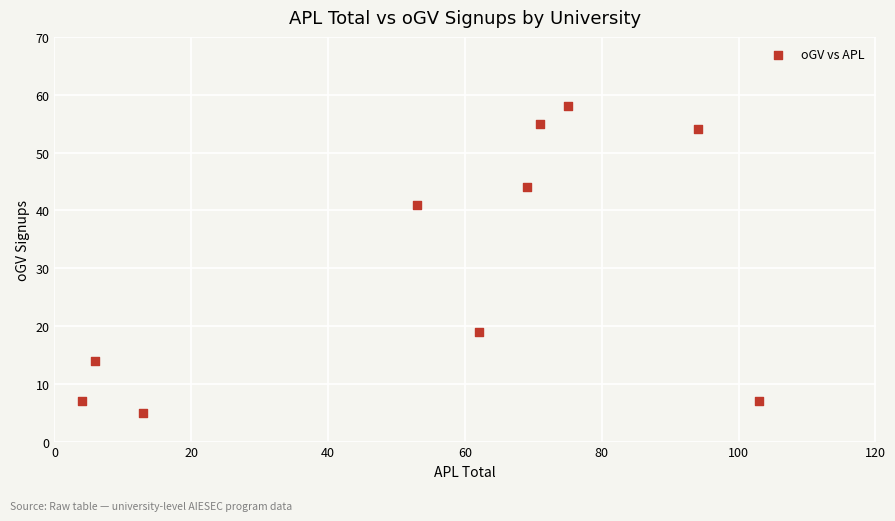

What Y value in the scatter plot is closest to 31?

41